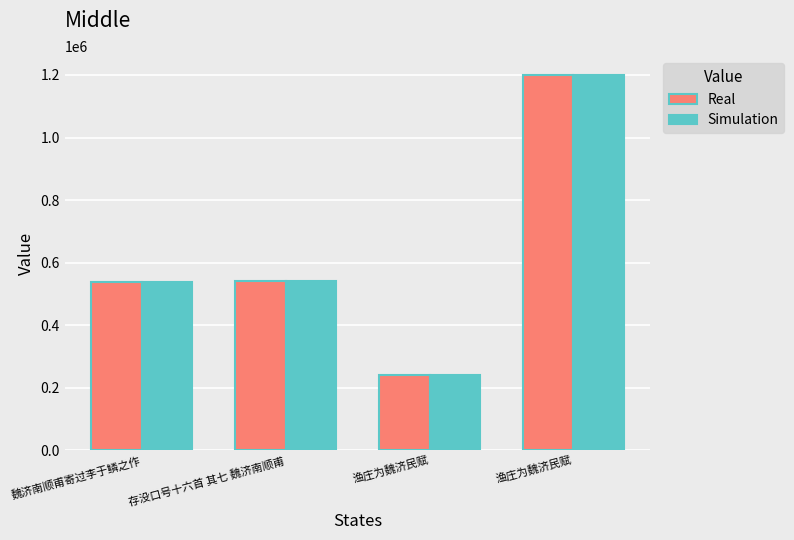

Is it true that Simulation equals 2157316 at 渔庄为魏济民赋?

False